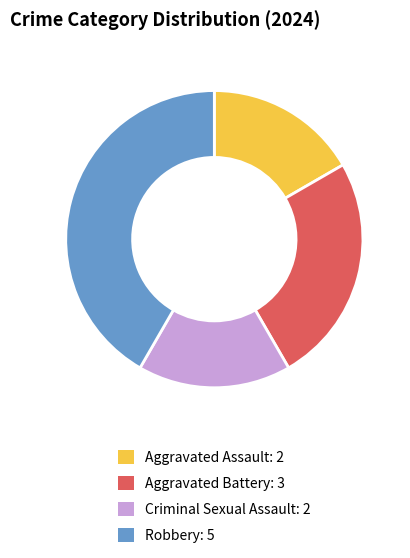

Is there any slice that represents more than half of the pie?

No